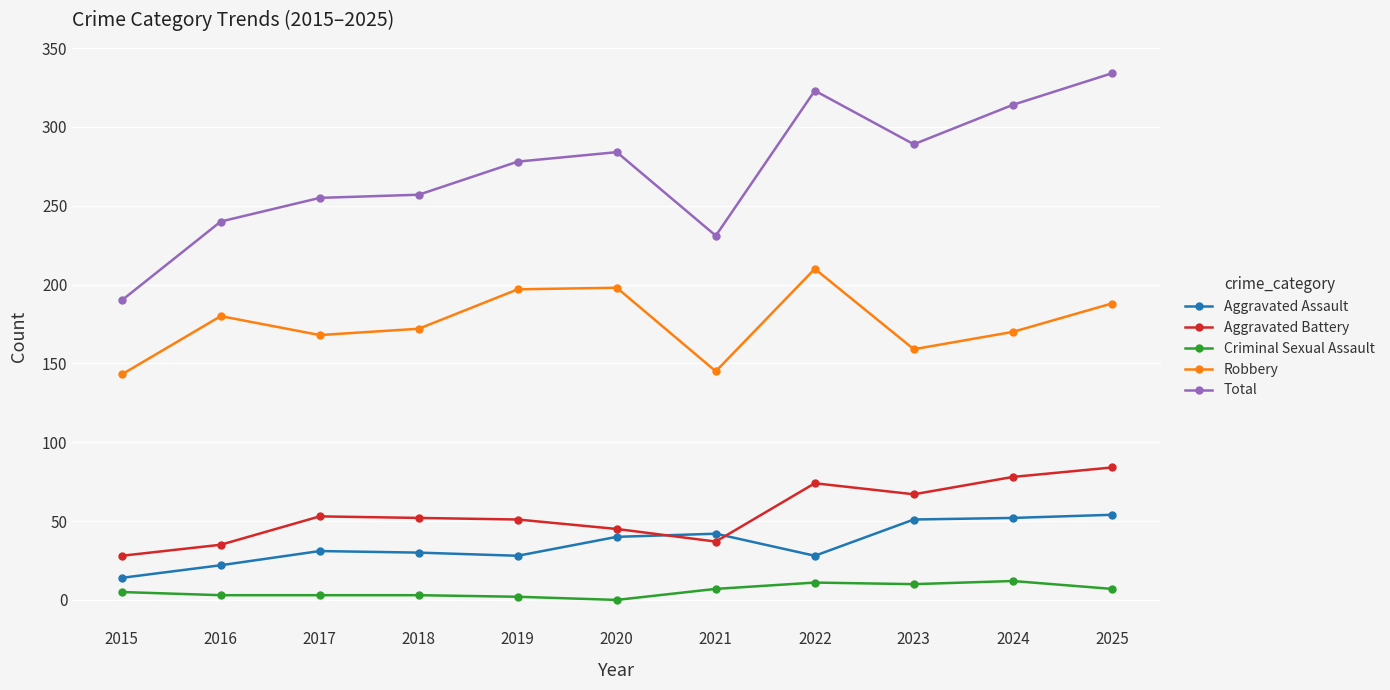

How many data points in Robbery are less than 172?

5